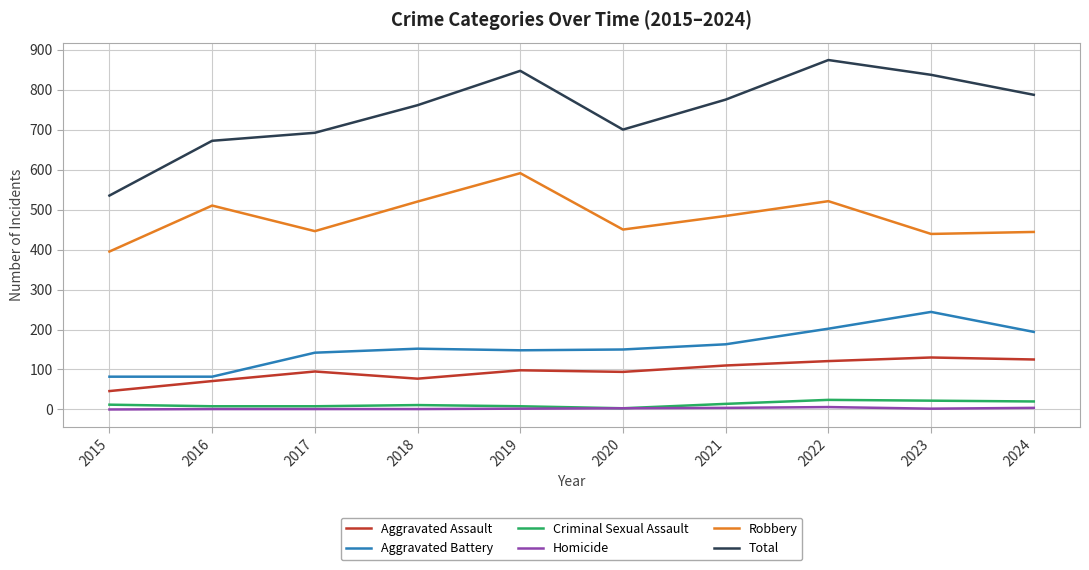

What is the average value of the Aggravated Assault series?

97